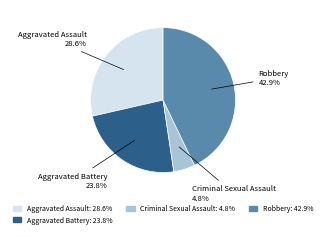

Combined, do Aggravated Battery and Aggravated Assault account for over 50%?

Yes